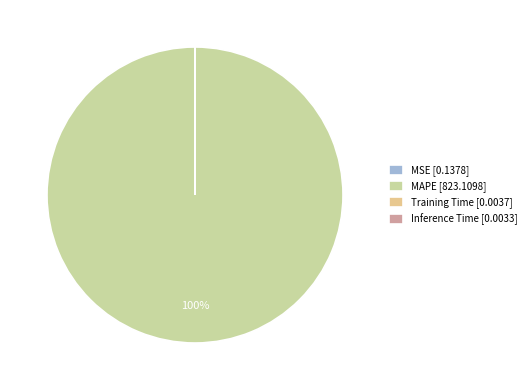

How many slices are in this pie chart?

4